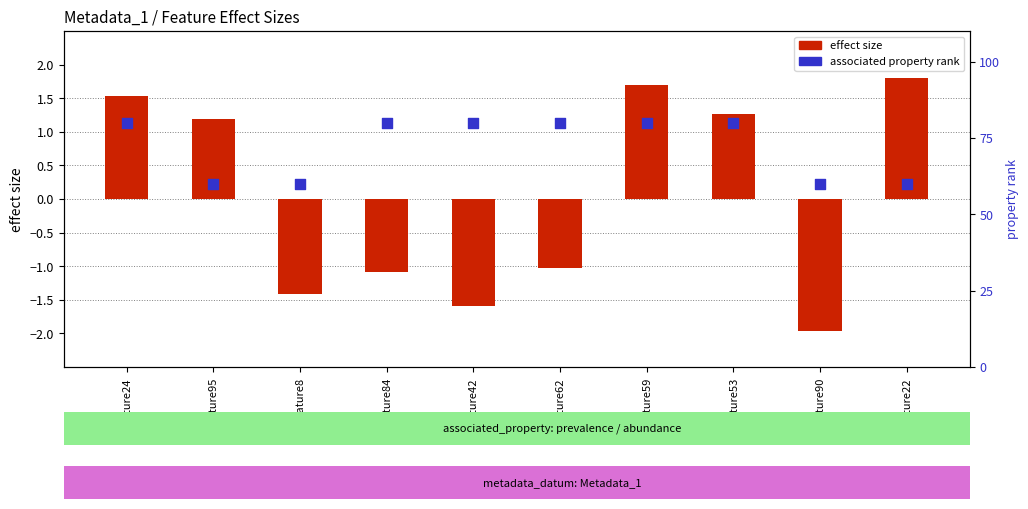

What is the total value across all series at Feature22?

61.8